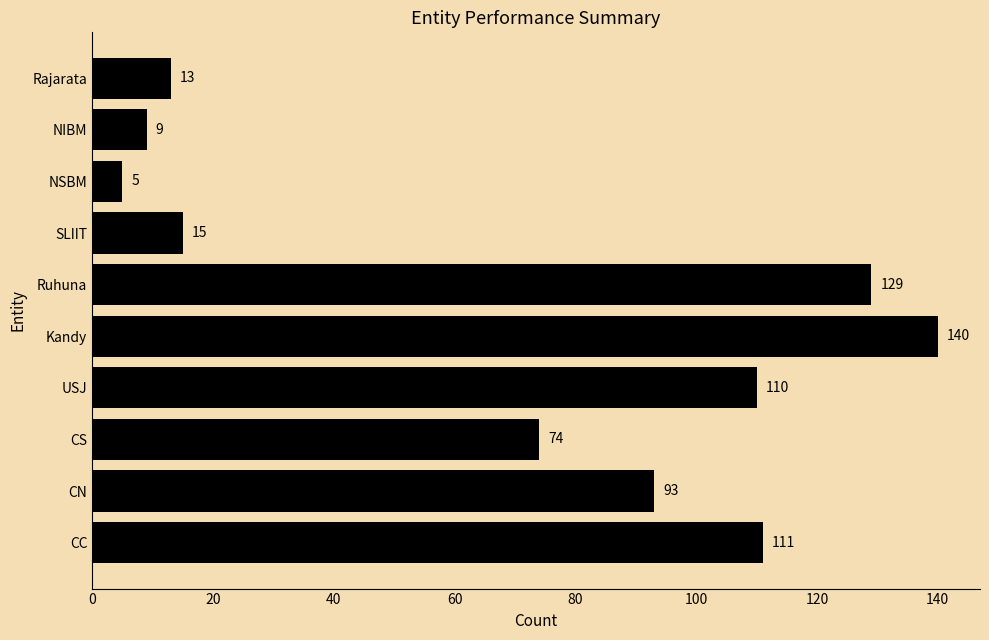

How many data points are less than 93?

5